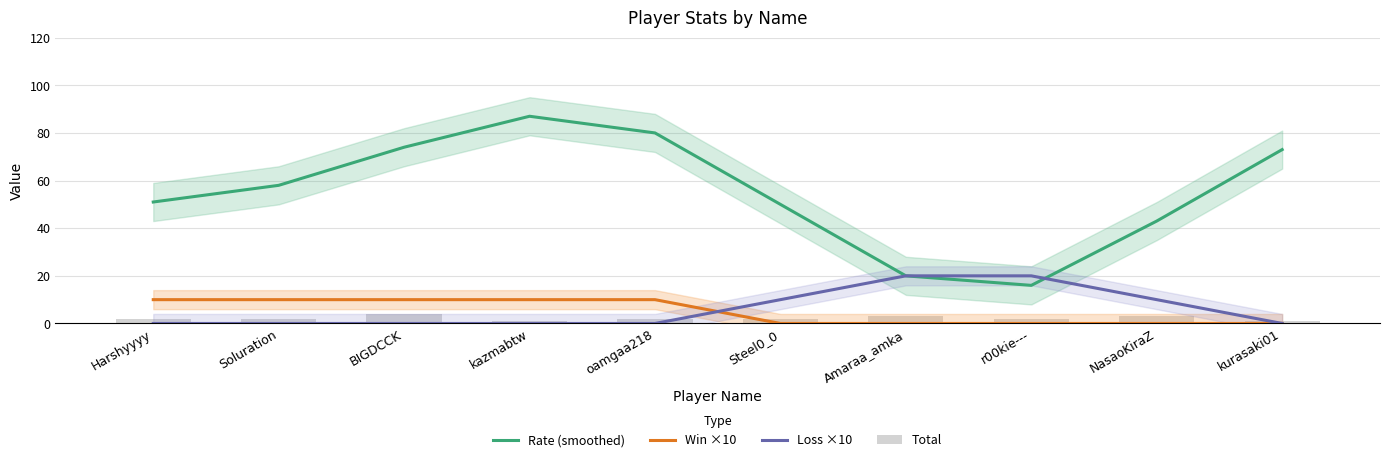

At which category does the chart reach its peak across all series?

kazmabtw